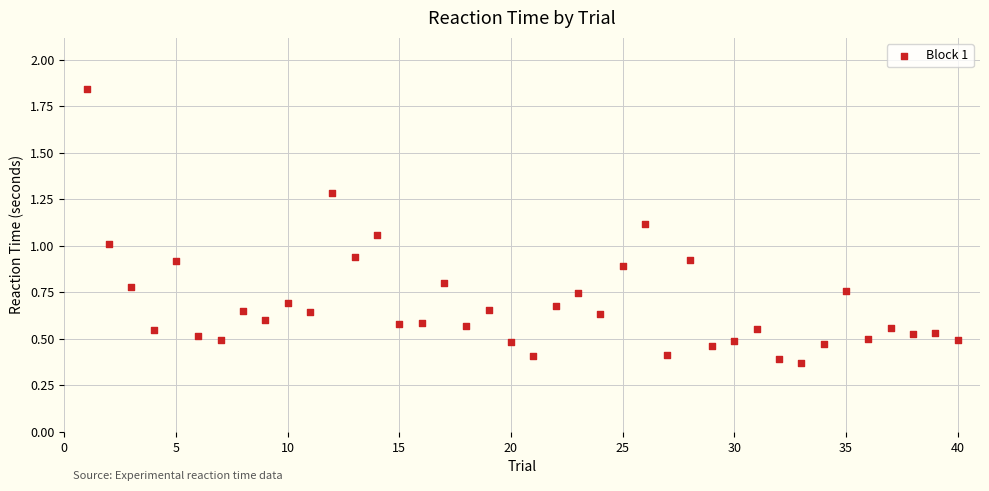

What is the range of X values (max minus min)?

39.0